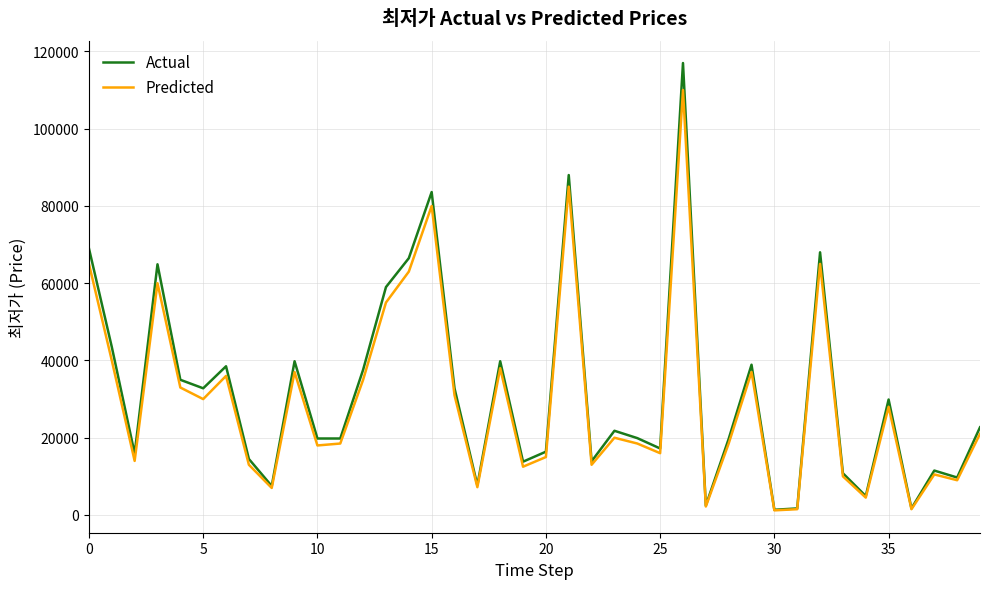

Which series has the largest range (max minus min)?

Actual